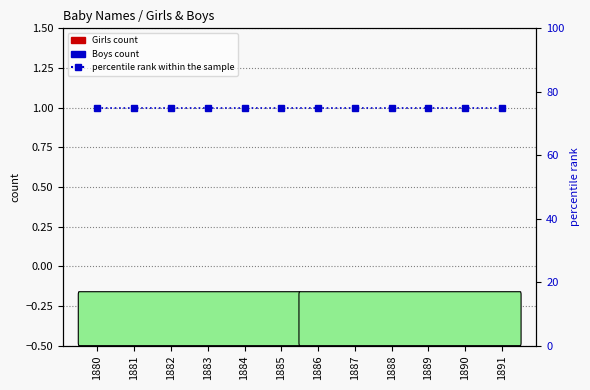

How many series are shown in this chart?

3